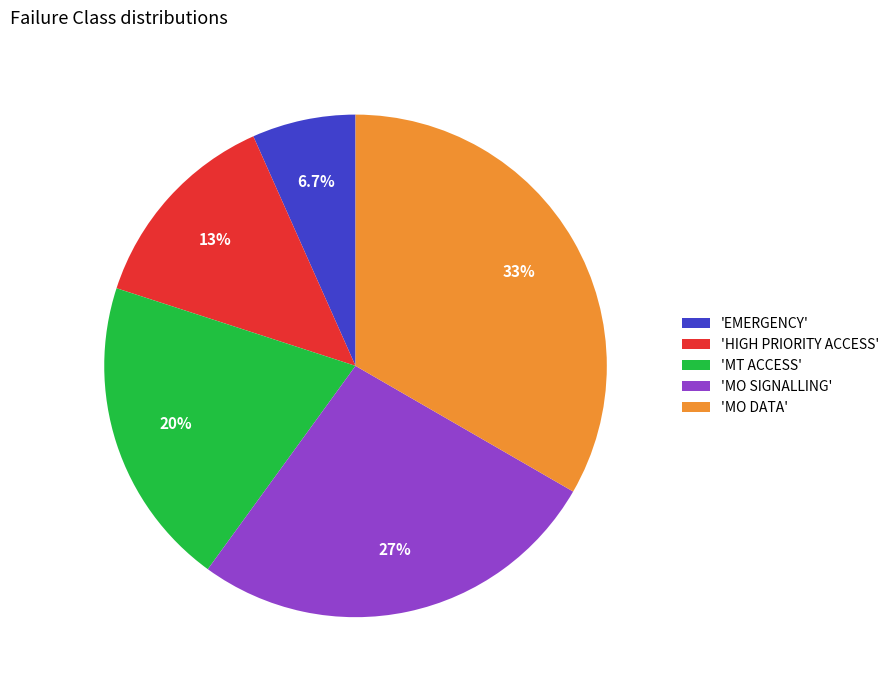

What is the ratio of the value at 'MO DATA' to the value at 'MO SIGNALLING'?

1.2